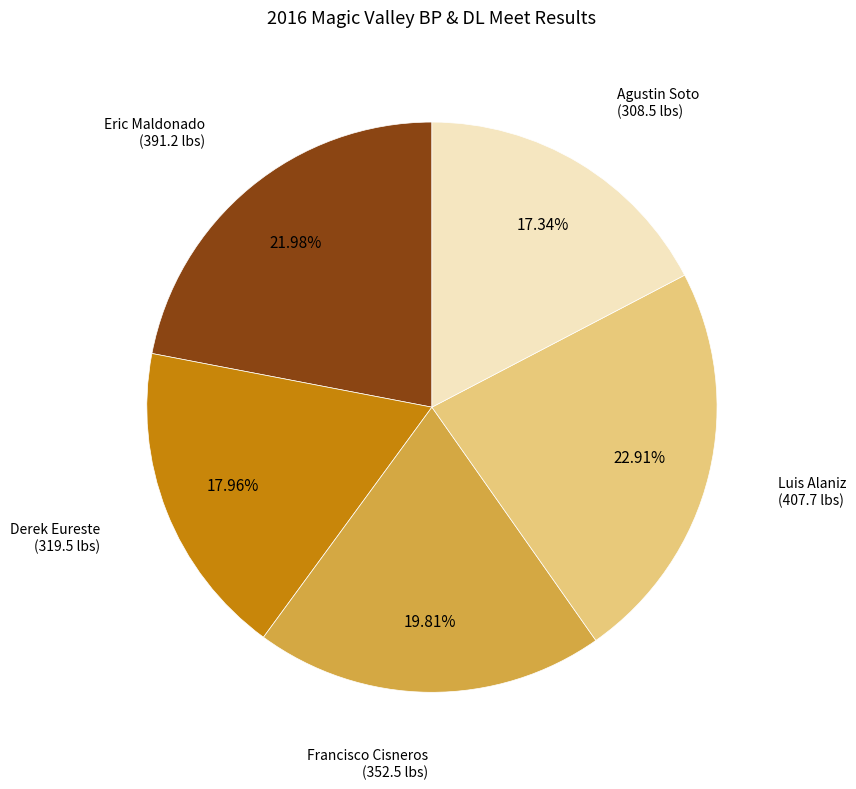

To the nearest percent, what percentage of the pie is Agustin Soto?

17%